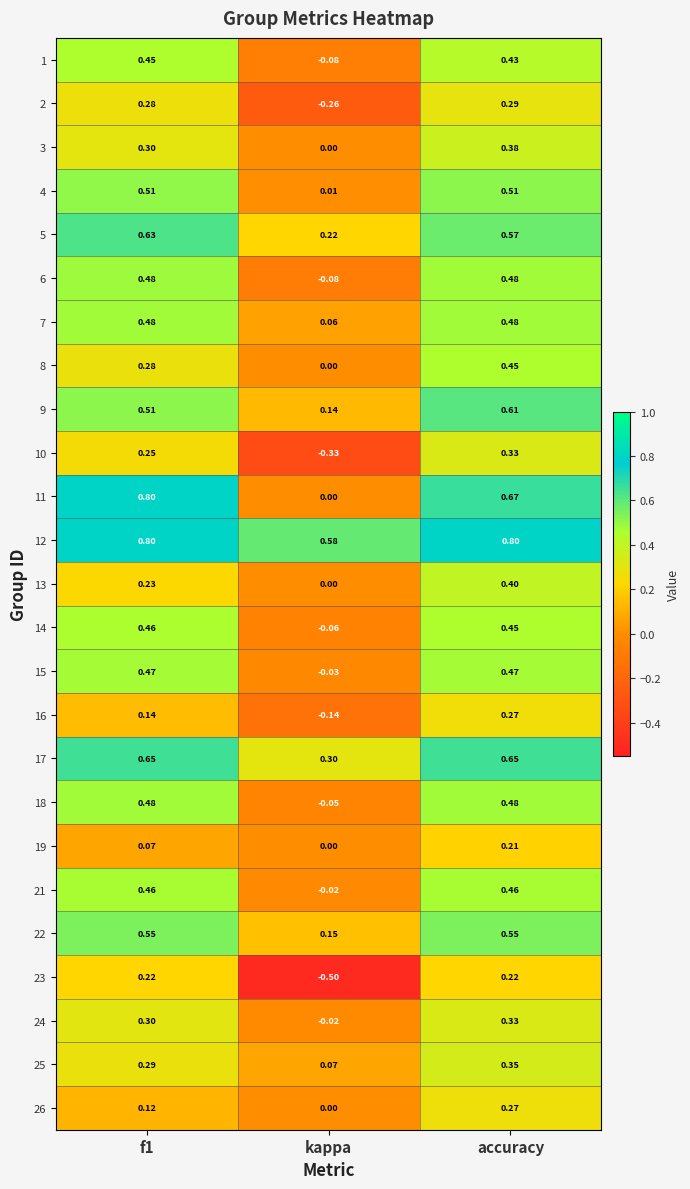

Between f1 and kappa, which series saw the biggest shift?

11